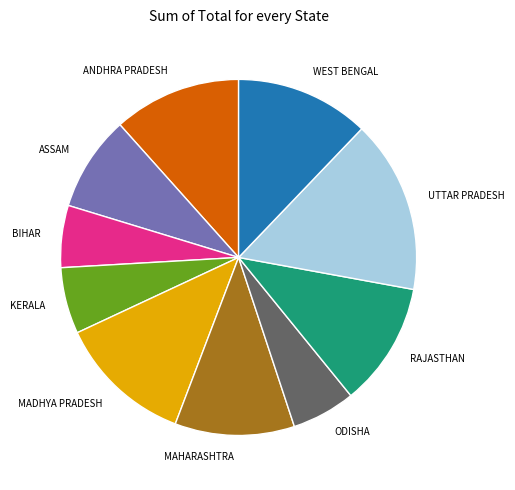

What is the largest slice in the pie chart?

UTTAR PRADESH